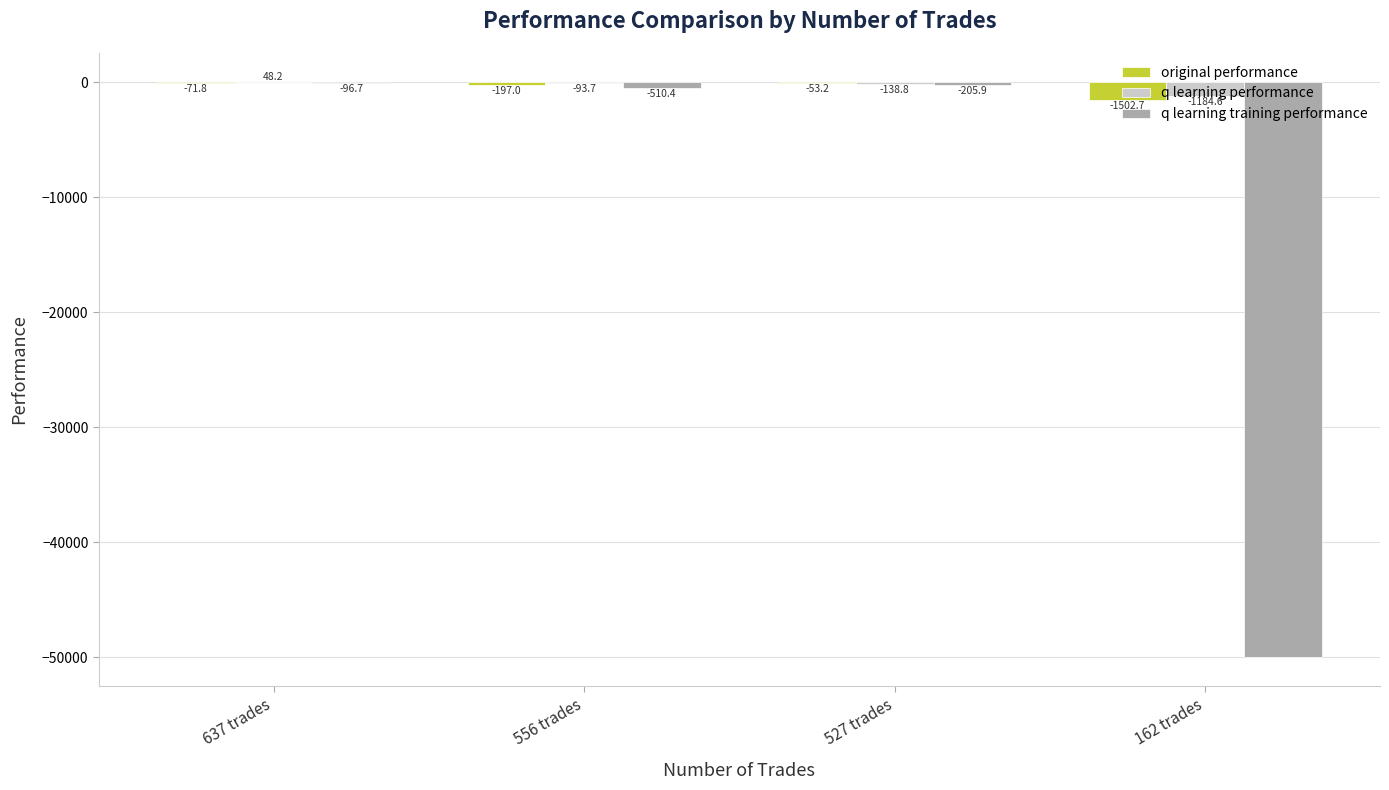

Between 556 trades and 162 trades, which series saw the biggest shift?

q learning training performance